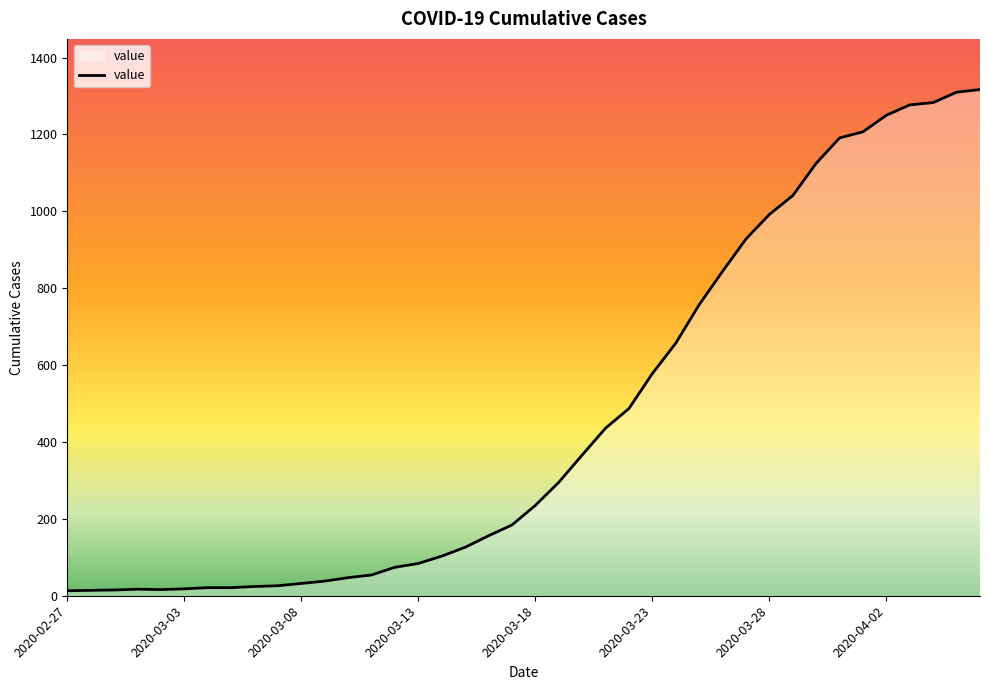

What is the difference between the maximum and minimum values?

1304